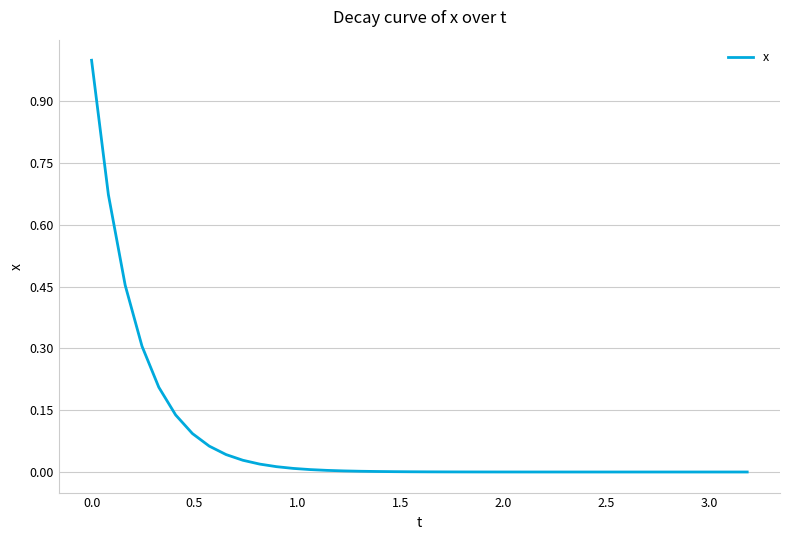

What is the difference between the maximum and minimum values?

1.0